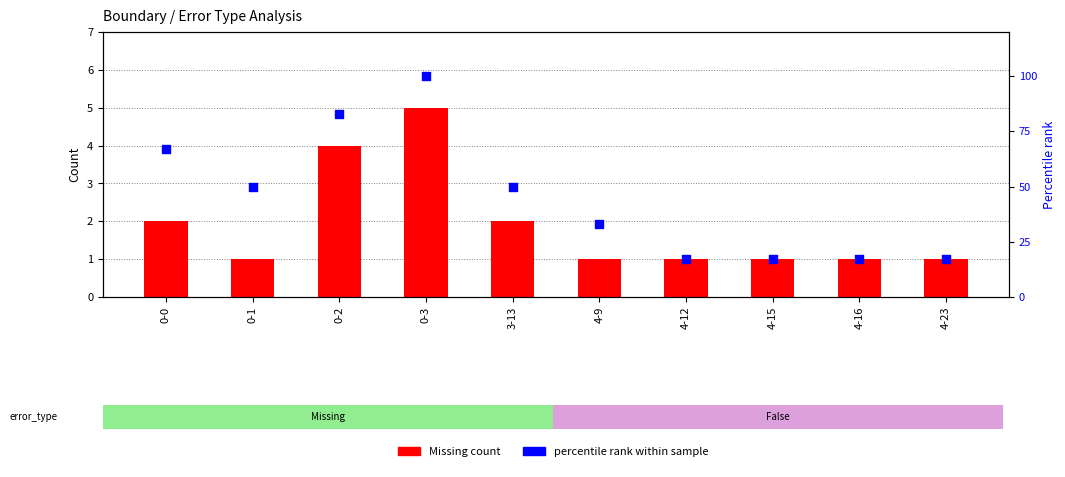

Which series contains the lowest Y value?

Missing count